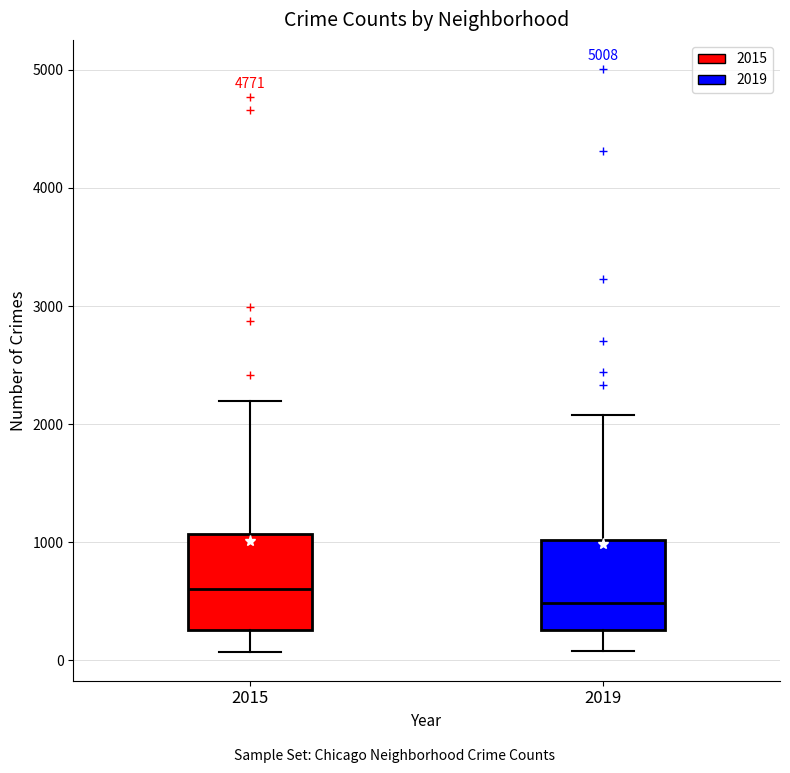

Reading left to right, read every box against the y-axis: the position of its median line, the range the box covers, and the ends of its whiskers. The values are not printed on the chart, so give them approximately, as read against the axis.

2015: median 600, box 300 to 1100, whiskers 100 to 2200
2019: median 500, box 300 to 1000, whiskers 100 to 2100